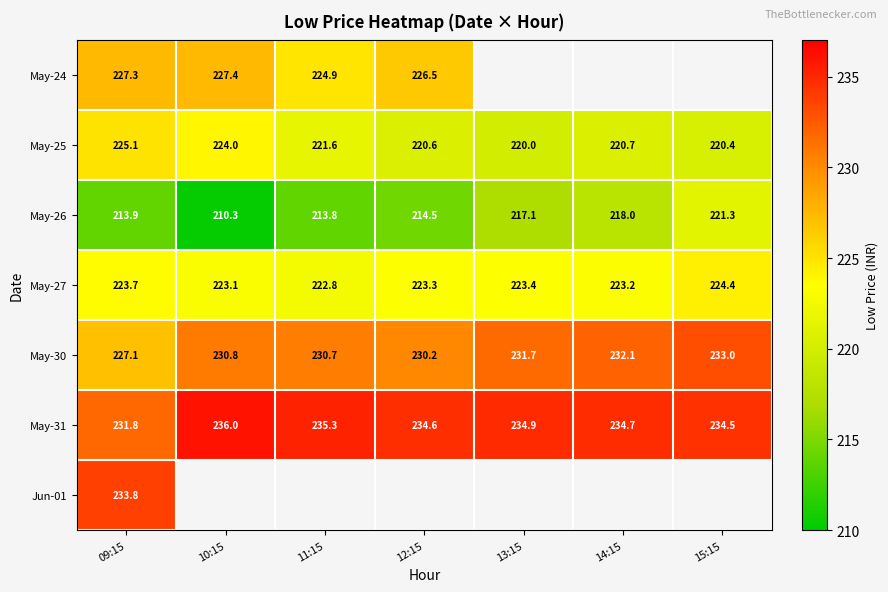

What is the difference between the May-25 values at 09:15 and 14:15?

4.4